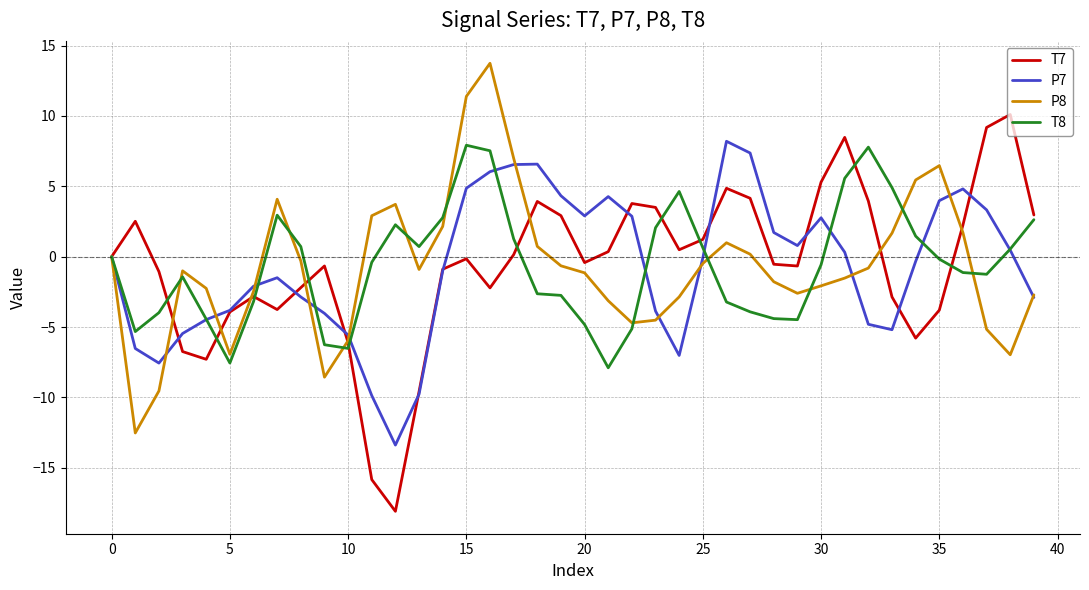

Count the number of data series in this chart.

4